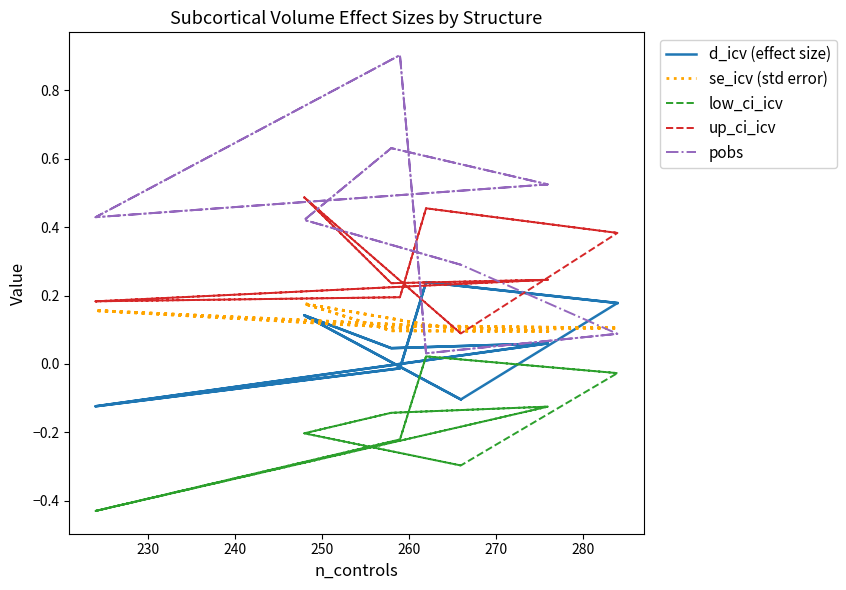

What is the maximum value shown in the chart?

0.9